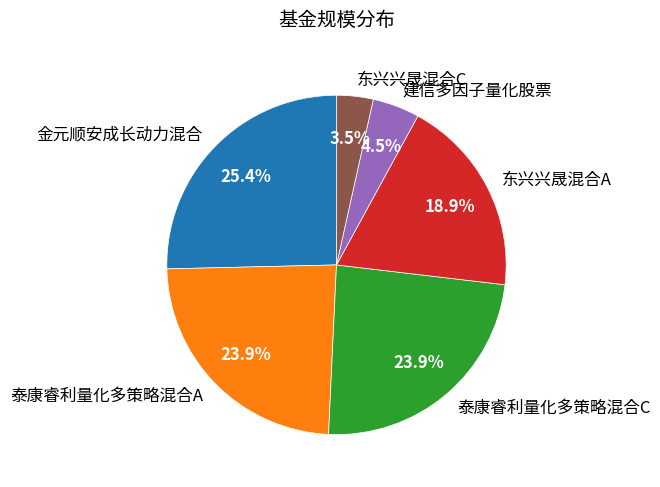

How much of the chart is everything except 建信多因子量化股票?

95.5%